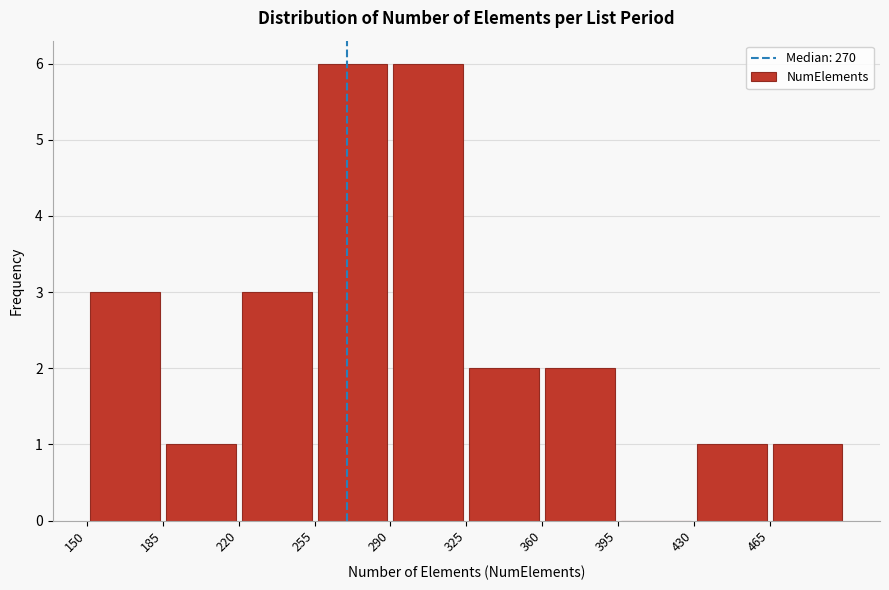

Reading left to right, list every bar in this chart as the range it spans on the x-axis followed by its height. The values are not printed on the chart, so give them approximately, as read against the axis.

150 to 185: 3
185 to 220: 1
220 to 255: 3
255 to 290: 6
290 to 325: 6
325 to 360: 2
360 to 395: 2
395 to 430: 0
430 to 465: 1
465 to 500: 1